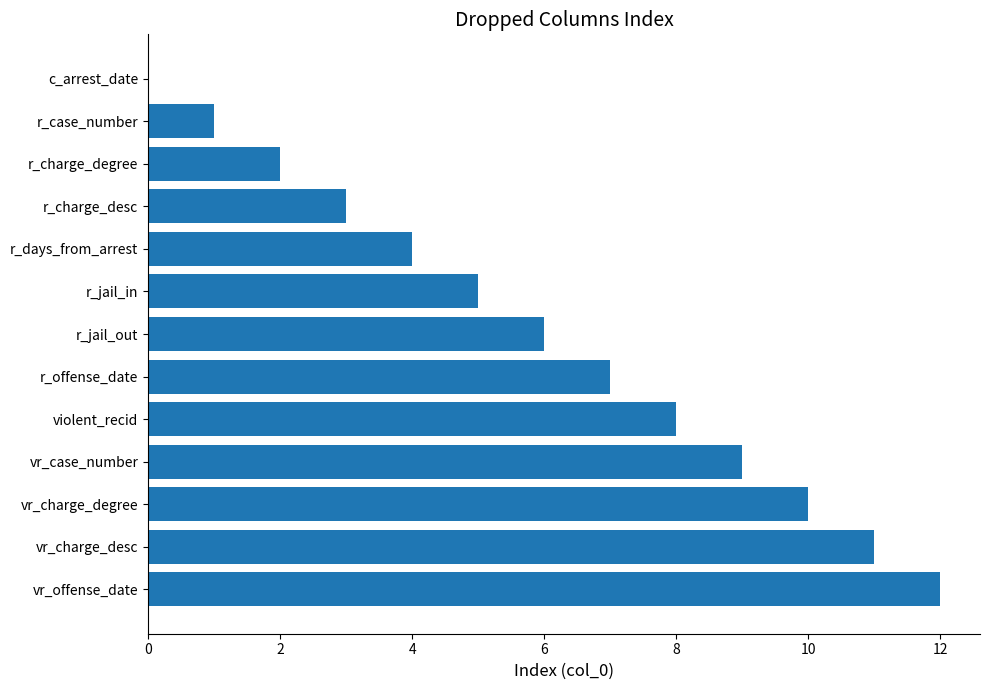

Does the chart contain stacked bars?

No